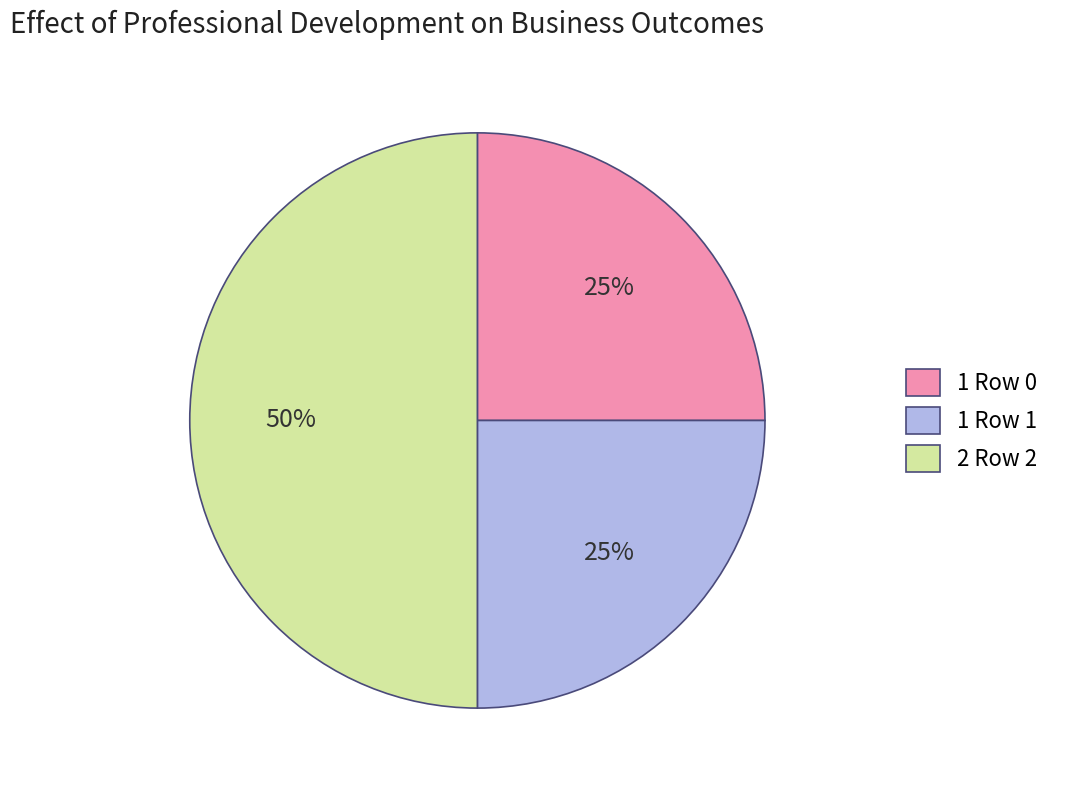

What is the largest slice in the pie chart?

2 Row 2